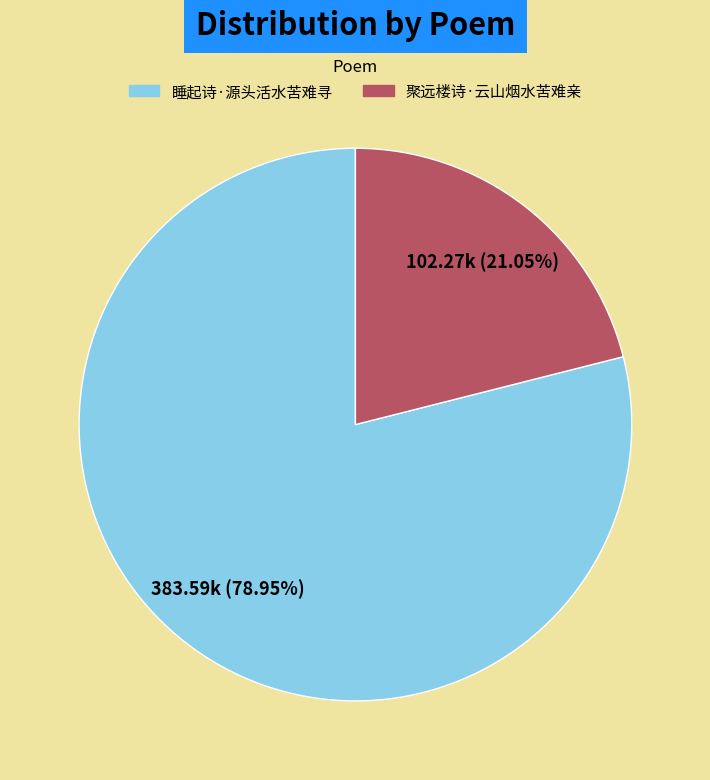

How many slices are in this pie chart?

2